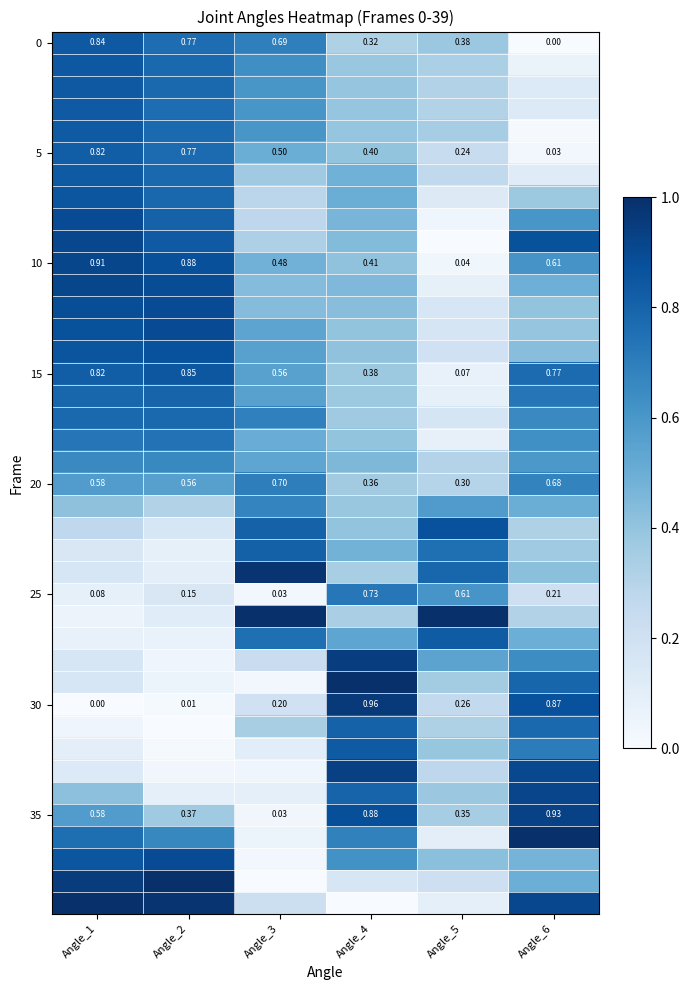

Where is 30 nearest to the value 0?

Angle_1